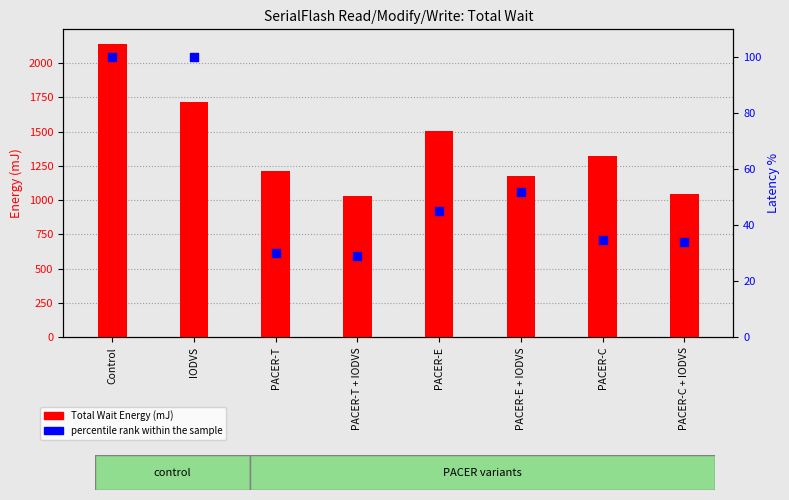

Which series has the largest total across all categories?

Total Wait Energy (mJ)